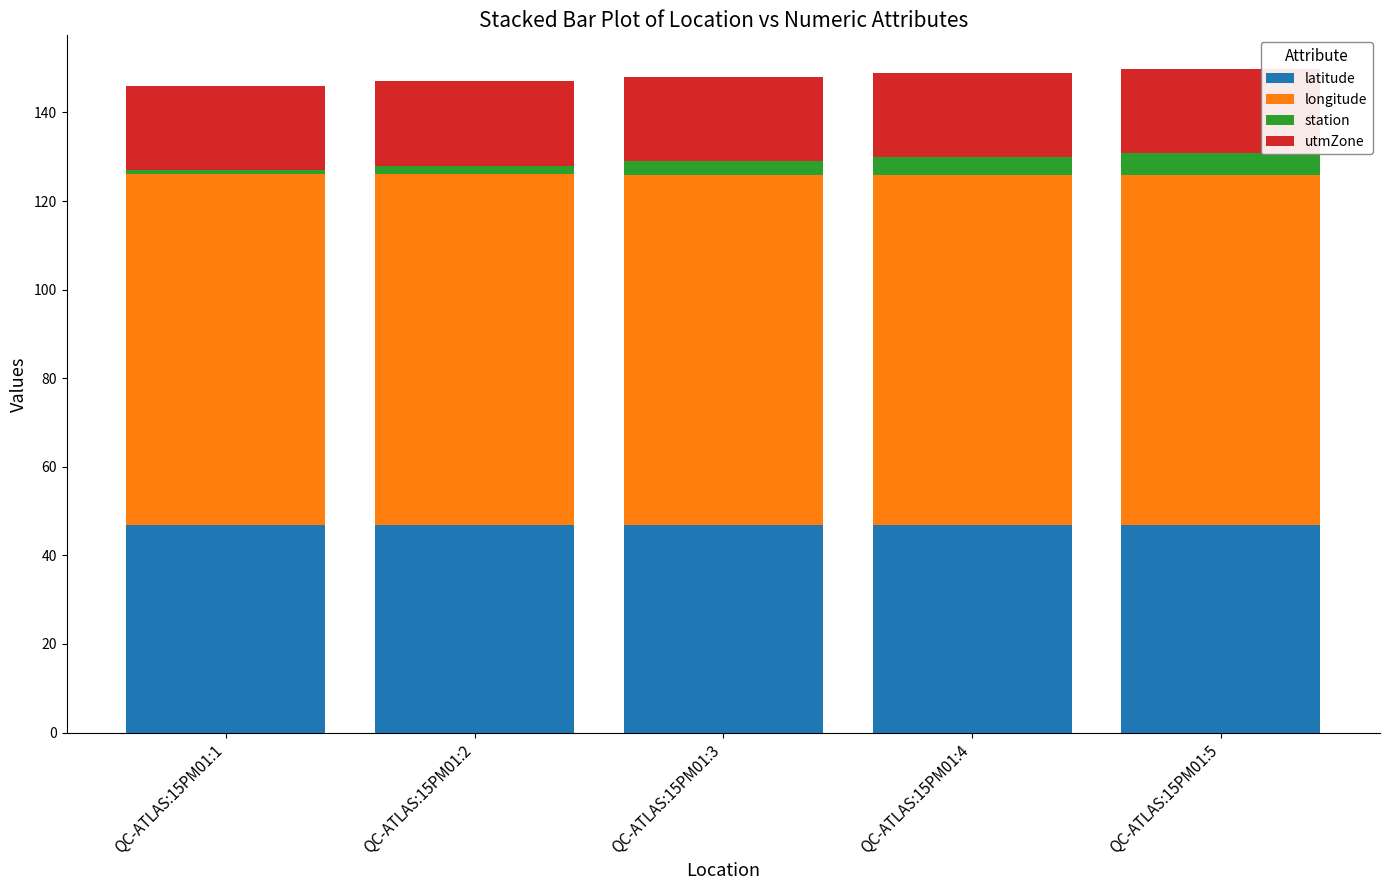

The latitude series shows 76.2 at QC-ATLAS:15PM01:4. True or false?

False